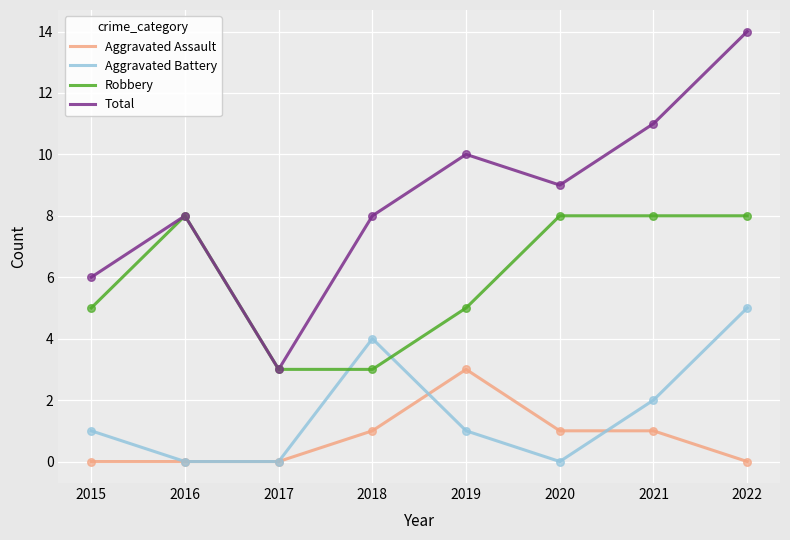

Which series has the largest range (max minus min)?

Total